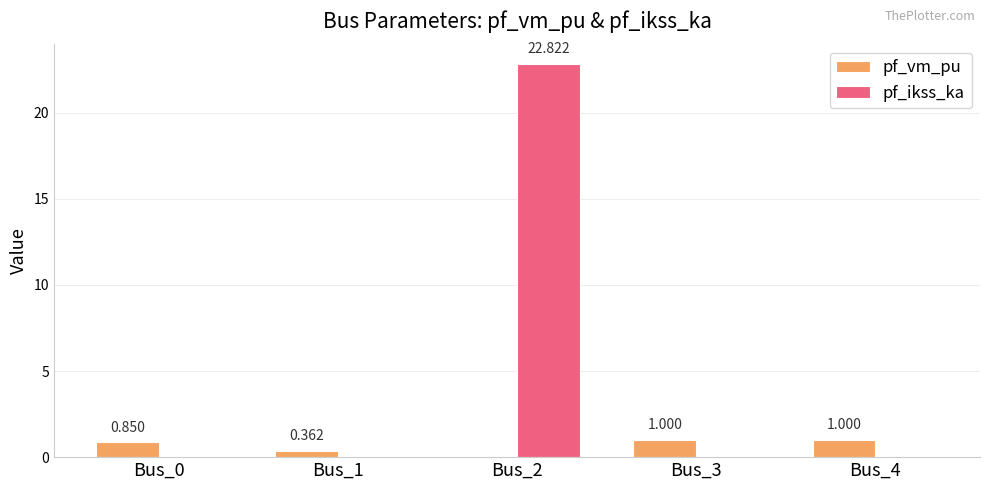

Is the value of pf_vm_pu at Bus_3 greater than the value of pf_ikss_ka at Bus_3?

Yes